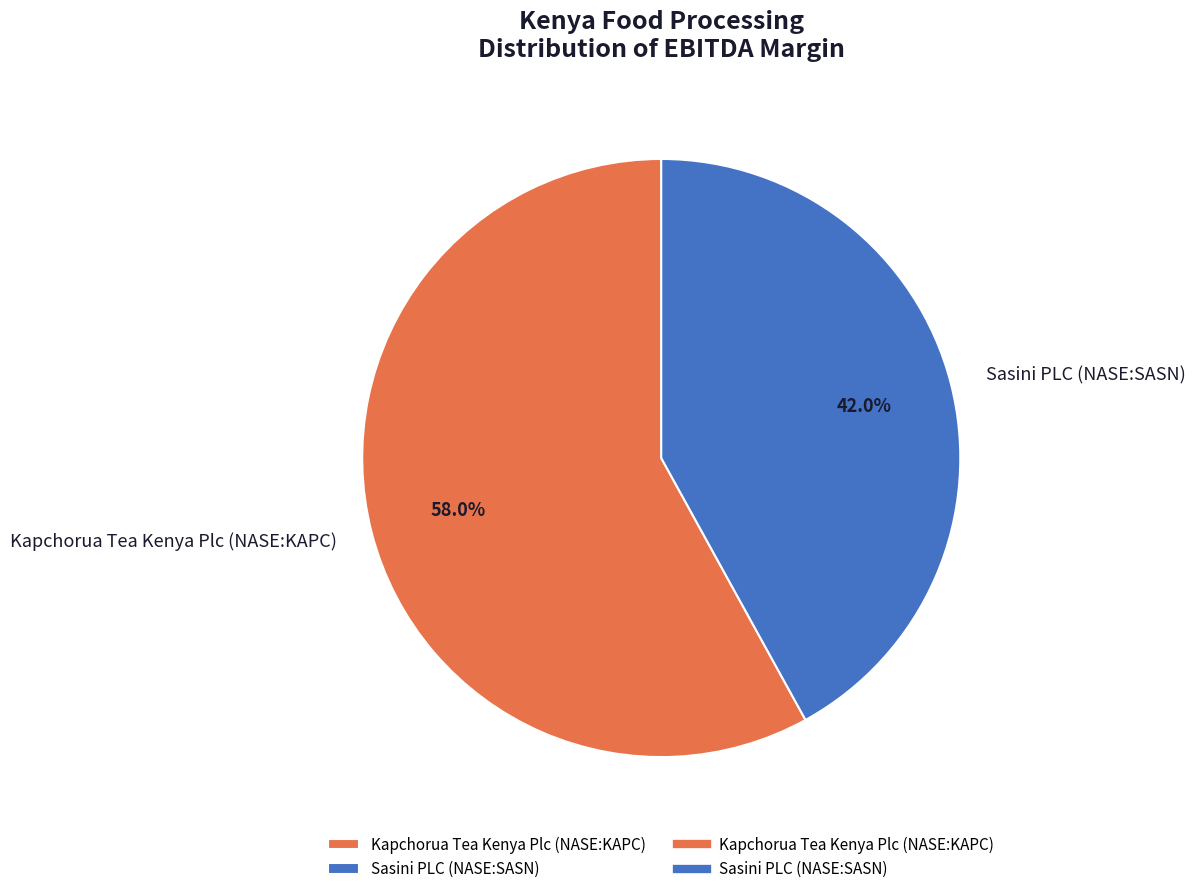

Which category has the biggest portion of the pie?

Kapchorua Tea Kenya Plc (NASE:KAPC)